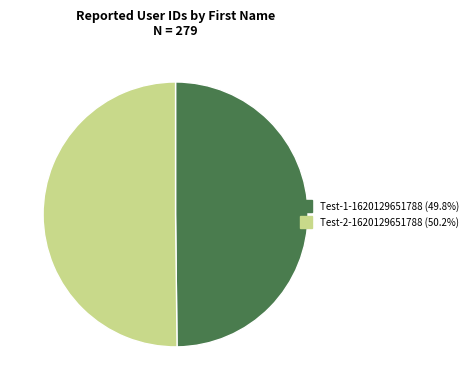

How many segments does this pie chart have?

2